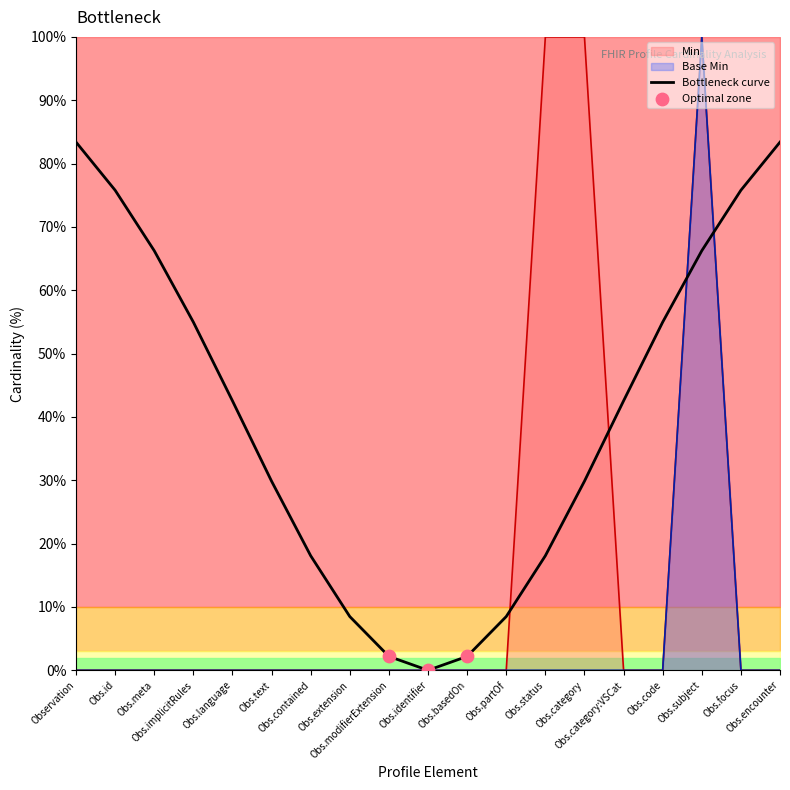

What is the maximum value for Bottleneck curve?

83.4